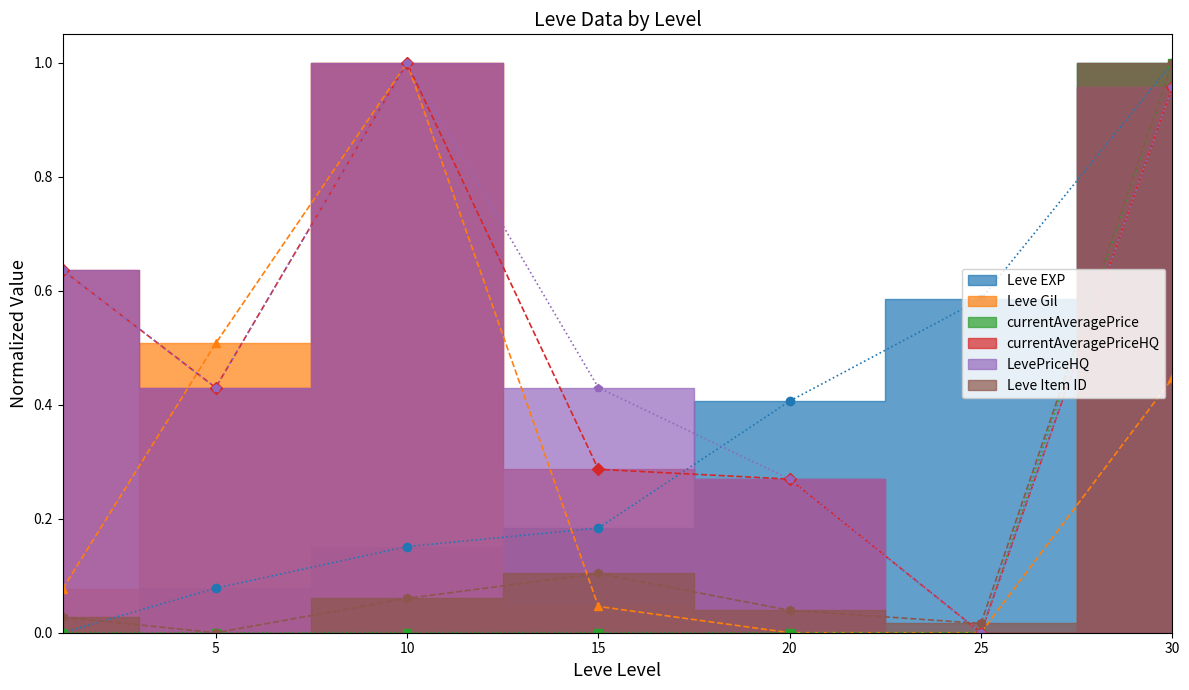

Where is LevePriceHQ nearest to the value 0?

25